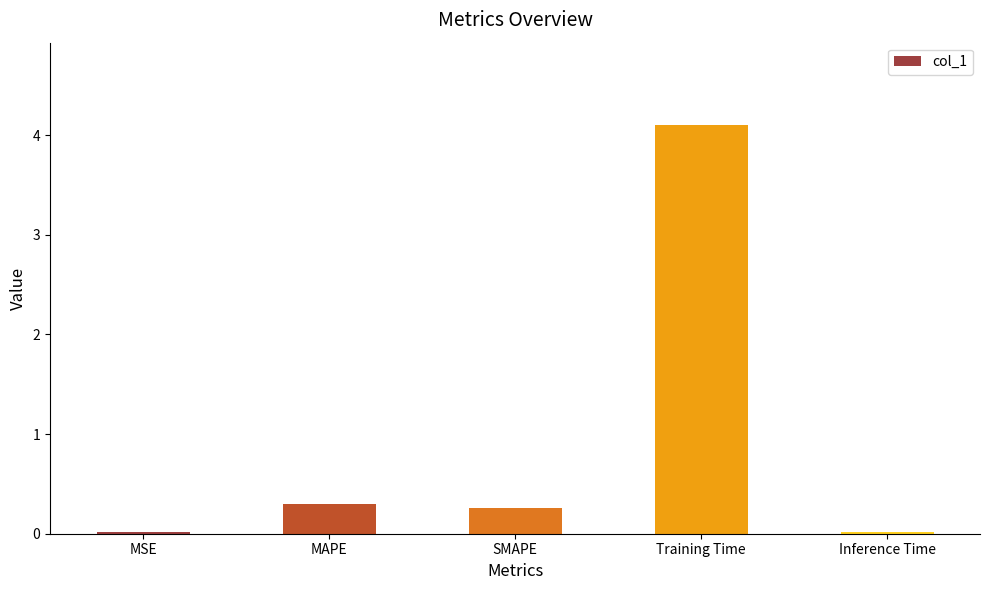

Does the chart contain stacked bars?

No